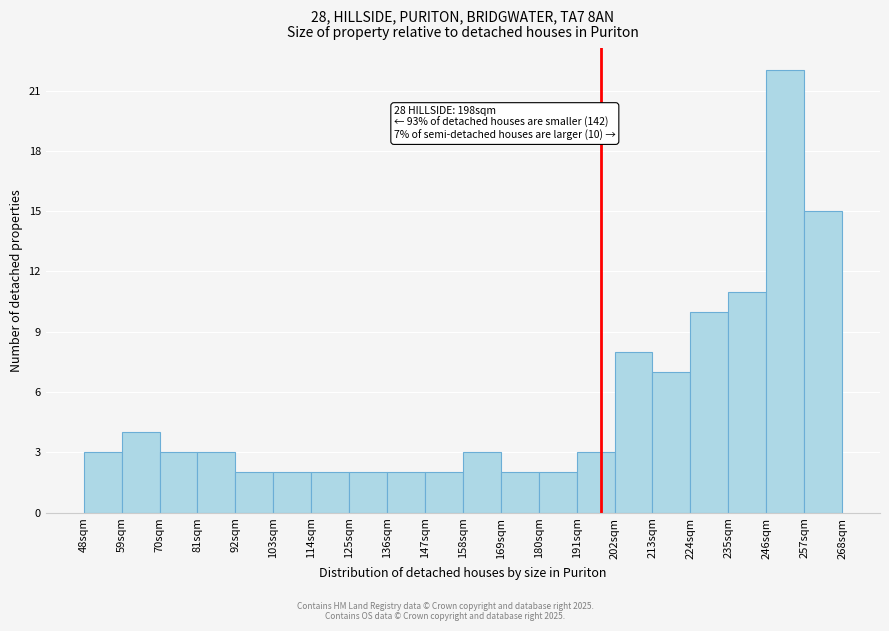

Over which range of the x-axis is the bar tallest?

246 to 257